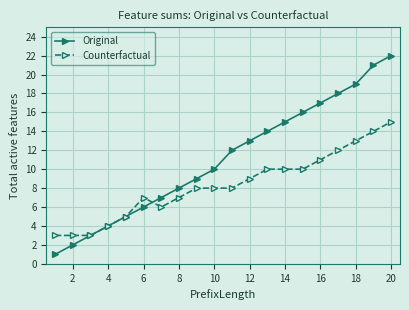

Which series has the widest spread of values?

Original